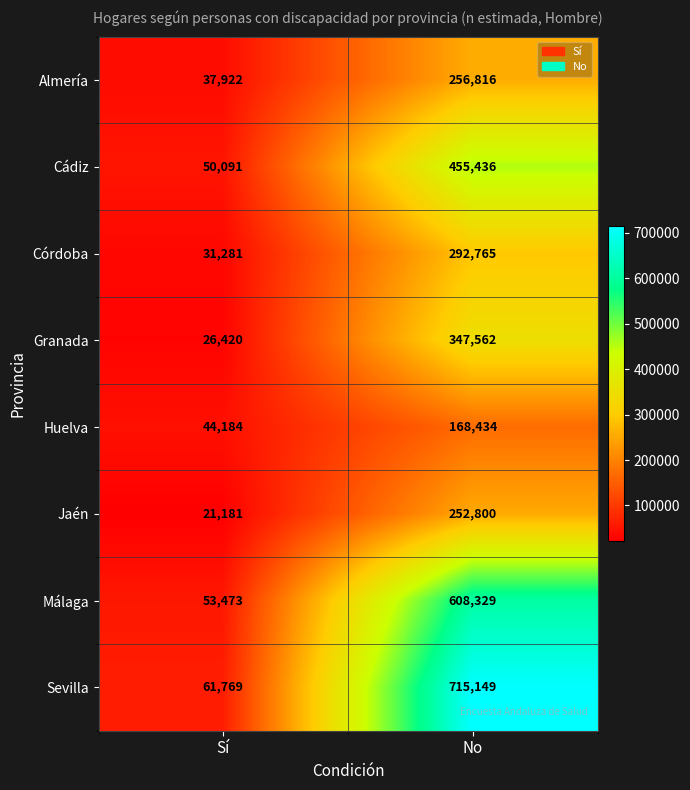

How many data points in Córdoba are less than 292765?

1